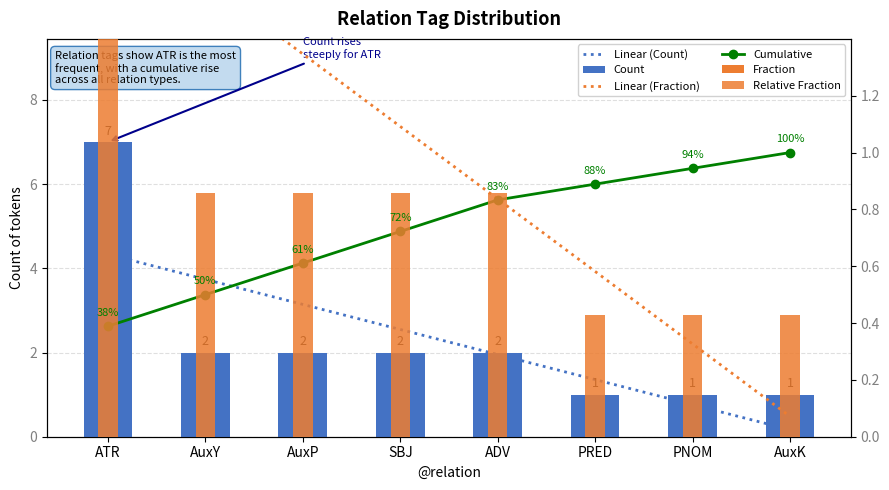

Reading right to left, list all the values displayed in this chart.

AuxK=1	PNOM=1	PRED=1	ADV=2	SBJ=2	AuxP=2	AuxY=2	ATR=7